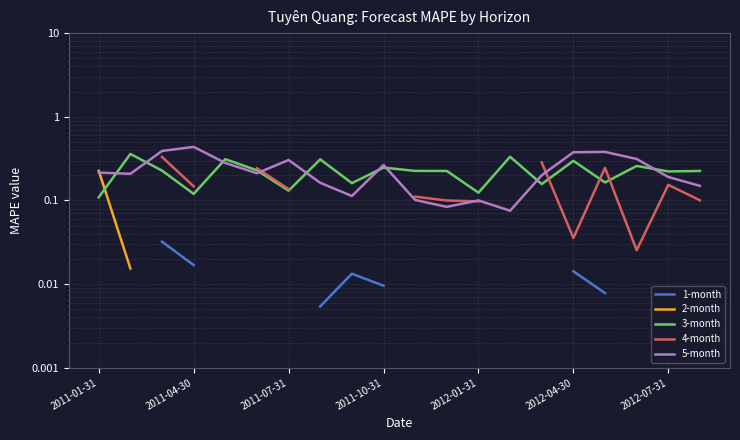

Which series has the largest total across all categories?

5-month